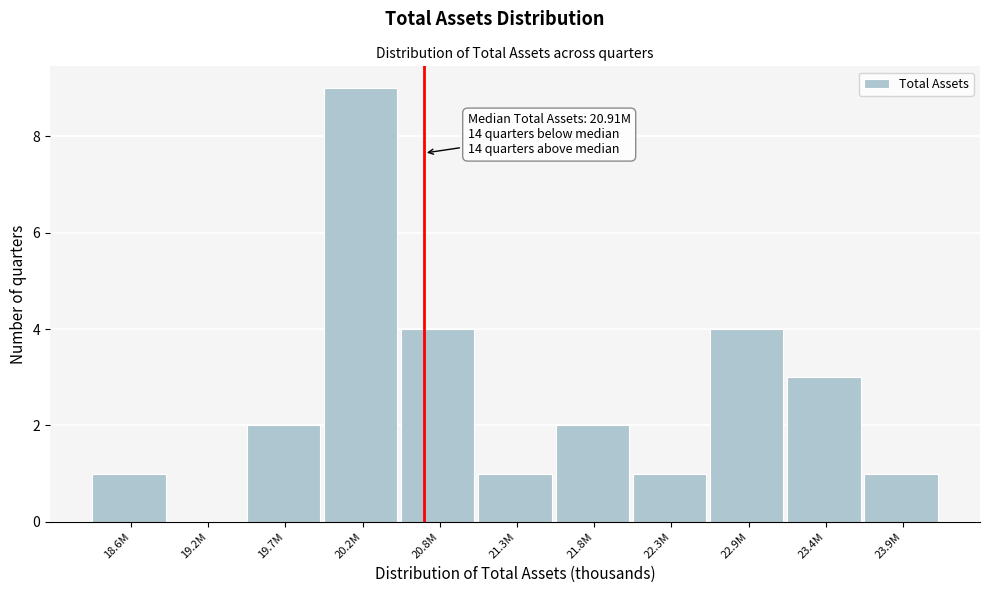

Reading left to right, list all the values displayed in this chart.

18.6M=1	19.2M=0	19.7M=2	20.2M=9	20.8M=4	21.3M=1	21.8M=2	22.3M=1	22.9M=4	23.4M=3	23.9M=1